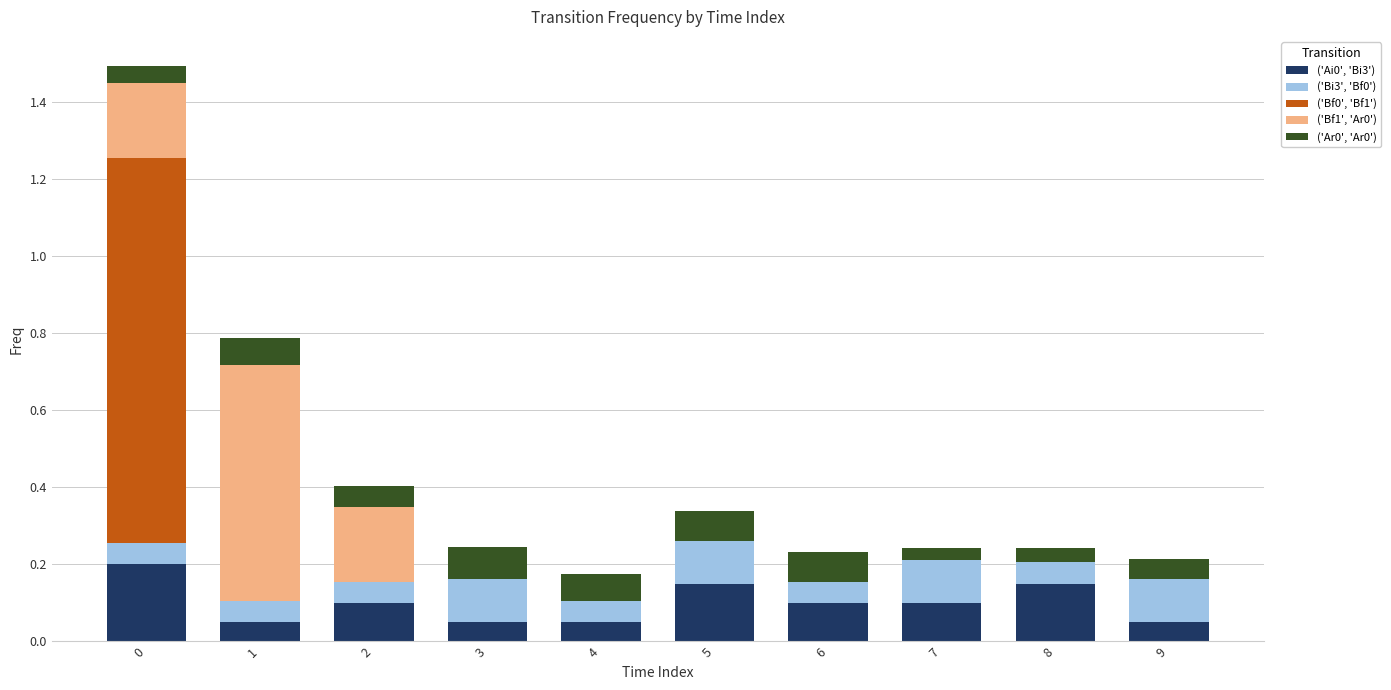

True or false: ('Ai0', 'Bi3') has a value of 0.1 at 6.

True